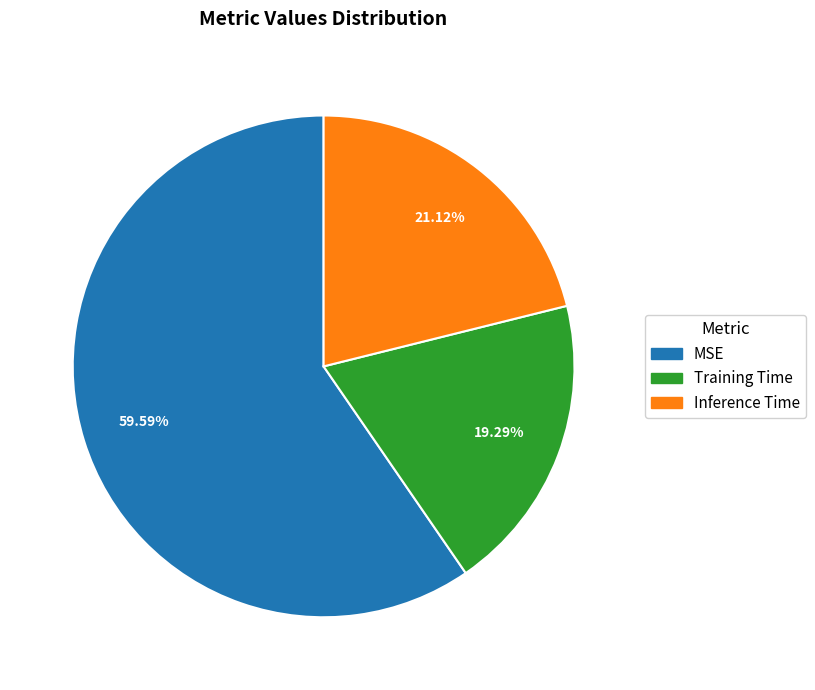

What percentage is NOT represented by MSE?

40.4%